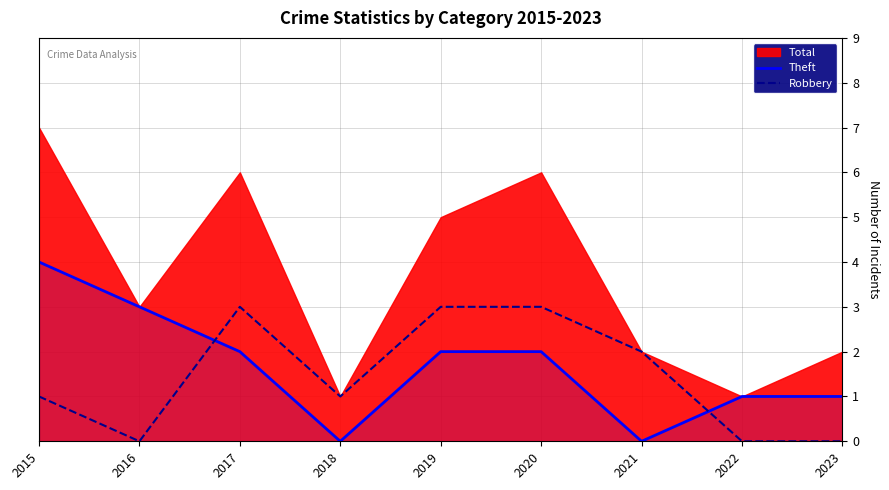

Count the number of categories in the chart.

9